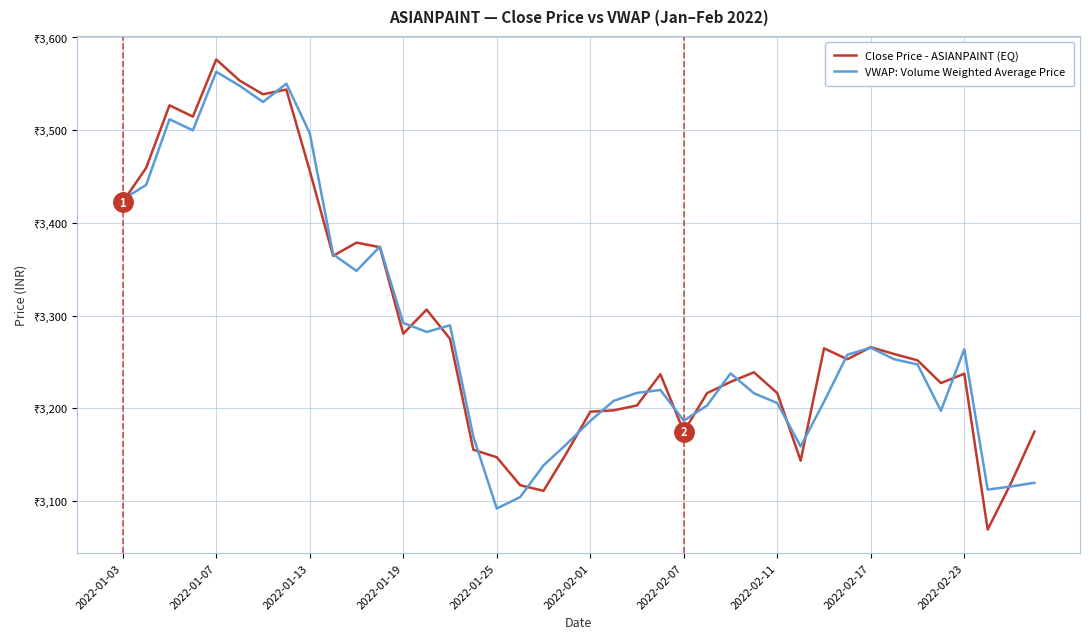

True or false: VWAP: Volume Weighted Average Price and Close Price - ASIANPAINT (EQ) cross at least once.

True